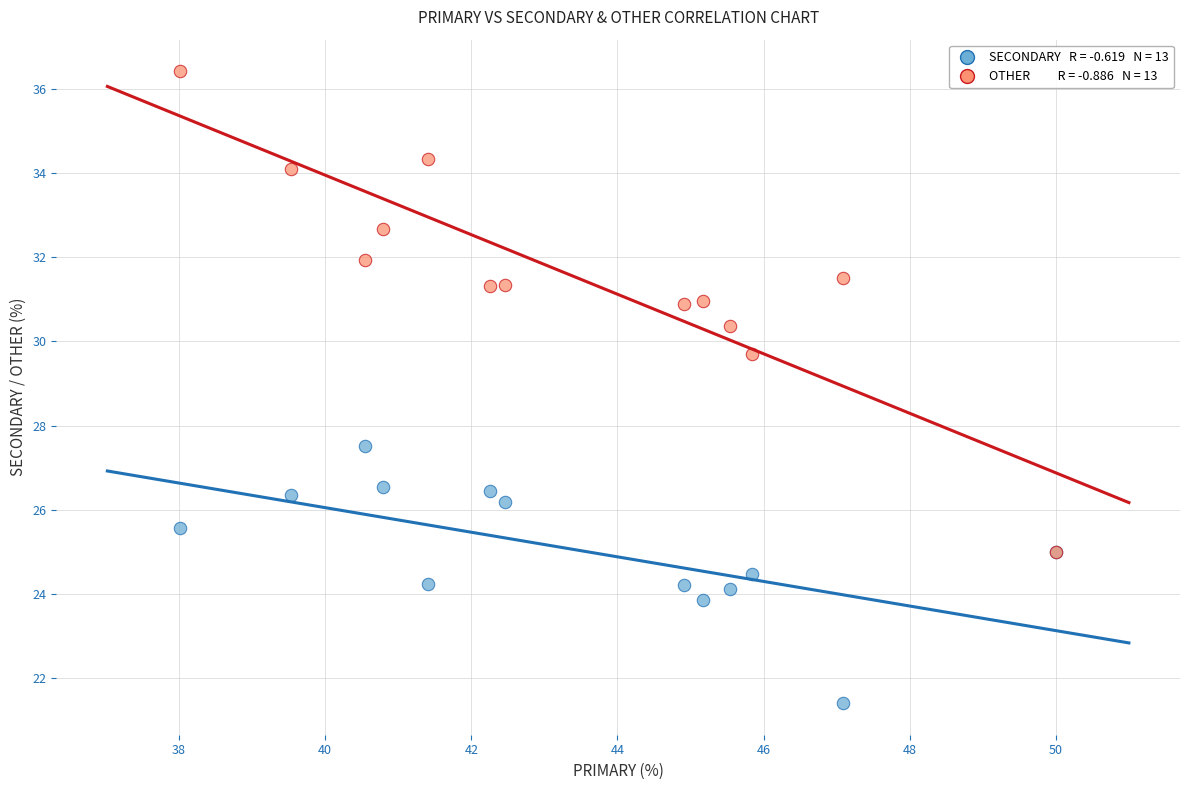

Across all series, what Y value is closest to 28?

27.5